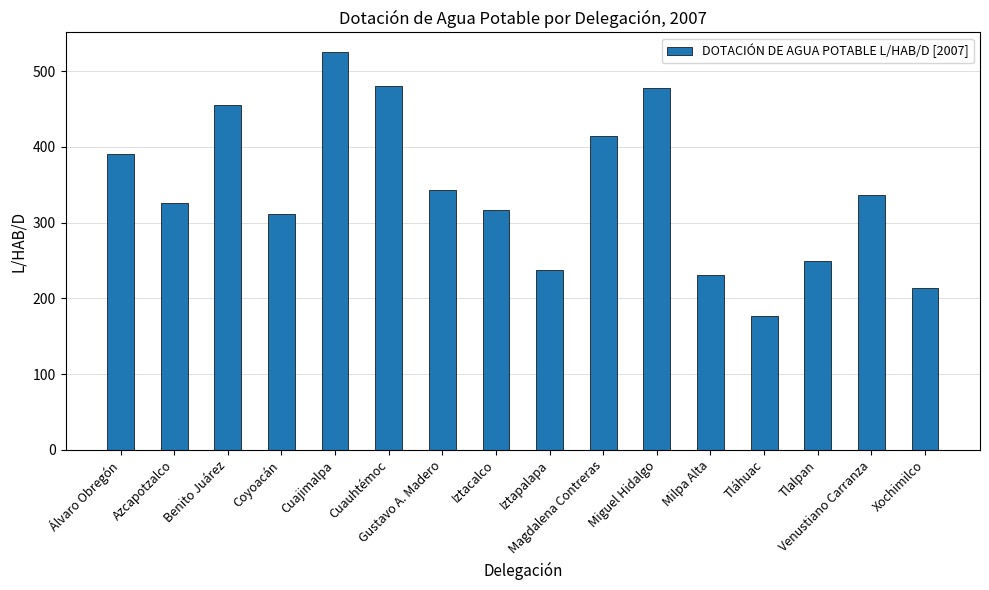

Are the bars horizontal?

No